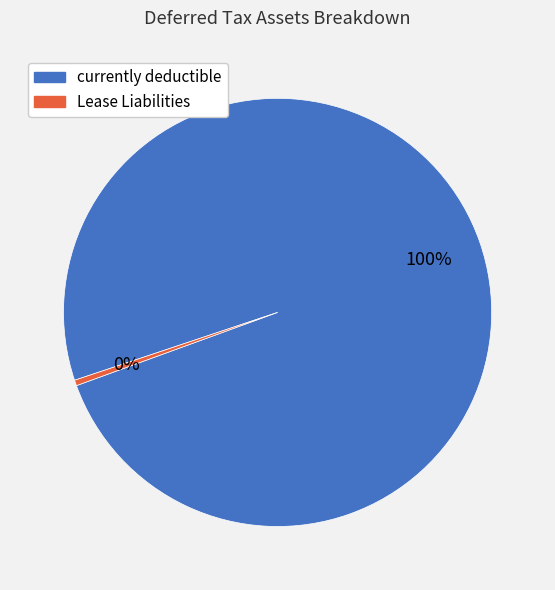

What is the largest slice in the pie chart?

currently deductible